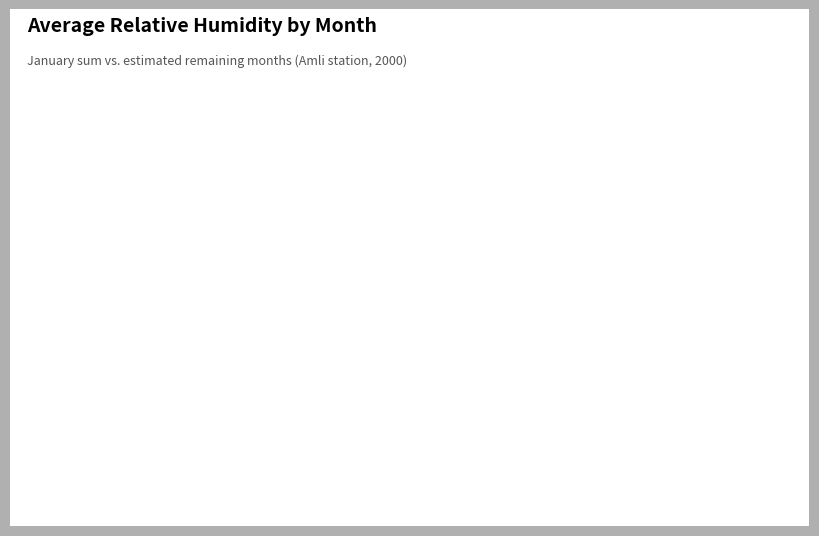

How many slices are in this pie chart?

2